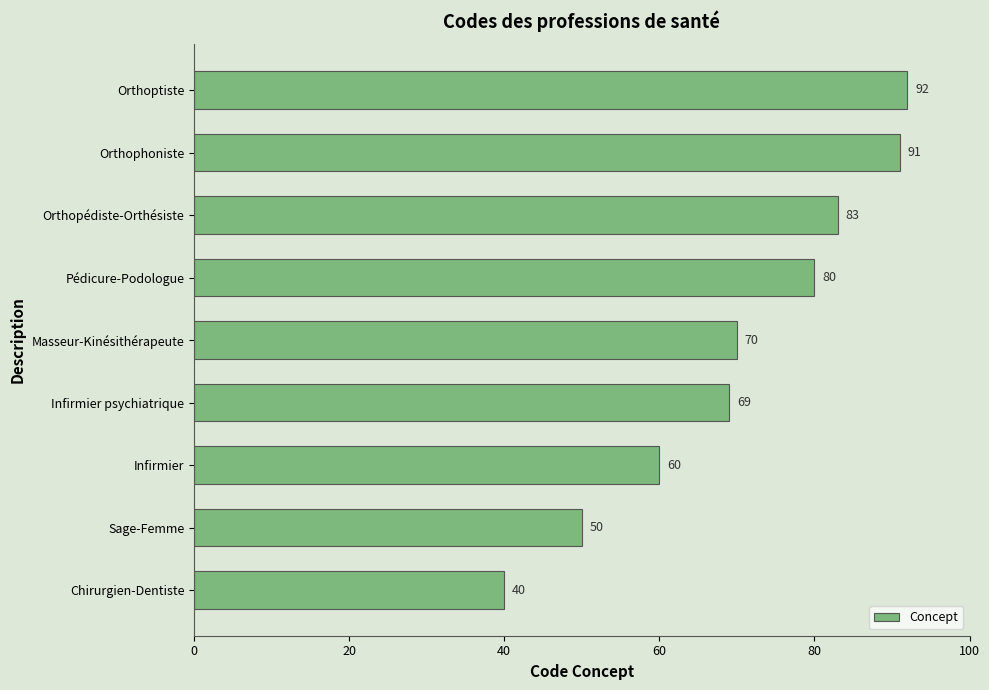

Is it true that the value at Infirmier psychiatrique is 69?

True